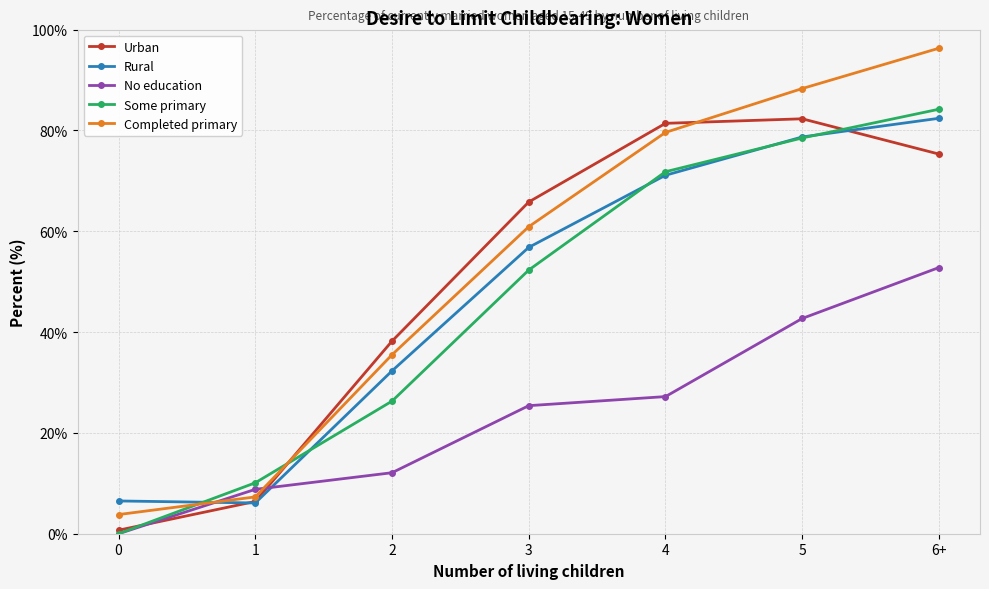

Reading right to left, transcribe all the data shown in this chart.

Urban: 6+=75.3	5=82.3	4=81.4	3=65.8	2=38.2	1=6.4	0=0.7
Rural: 6+=82.4	5=78.7	4=71.1	3=56.8	2=32.3	1=6.1	0=6.5
No education: 6+=52.8	5=42.7	4=27.2	3=25.4	2=12.1	1=8.8	0=0.0
Some primary: 6+=84.2	5=78.5	4=71.8	3=52.3	2=26.3	1=10.1	0=0.0
Completed primary: 6+=96.3	5=88.3	4=79.6	3=60.9	2=35.5	1=7.3	0=3.8